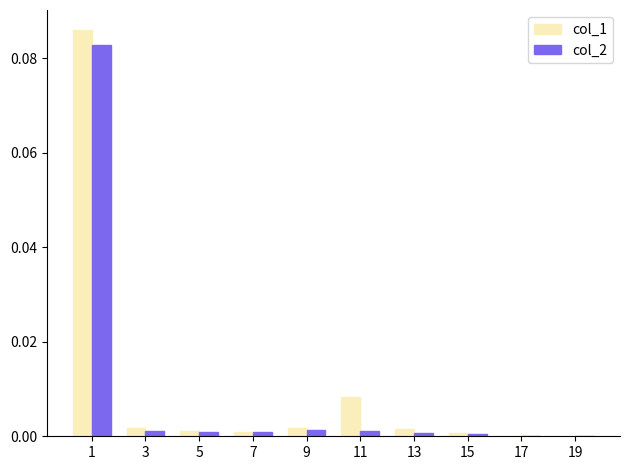

True or false: col_2 has a value of 0.0 at 5.

True